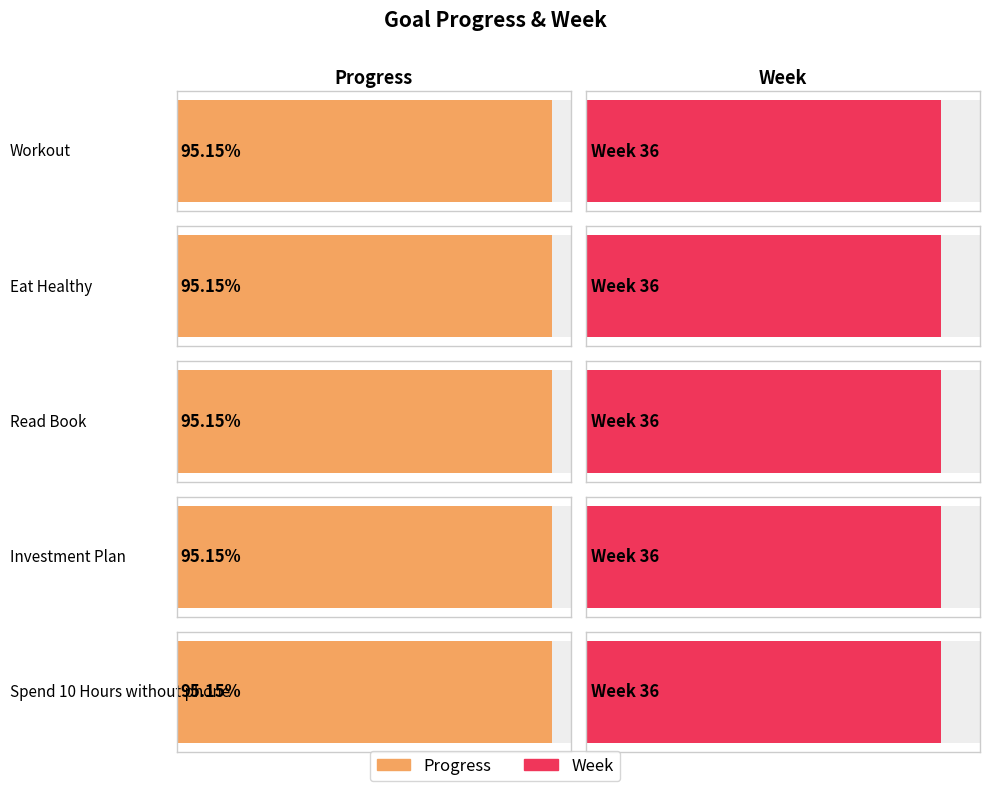

The Week series shows 36.0 at Read Book. True or false?

True